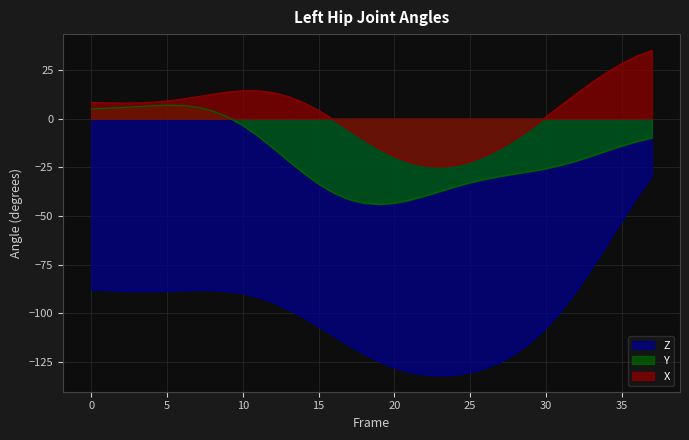

The X series shows -24.1 at 19. True or false?

False